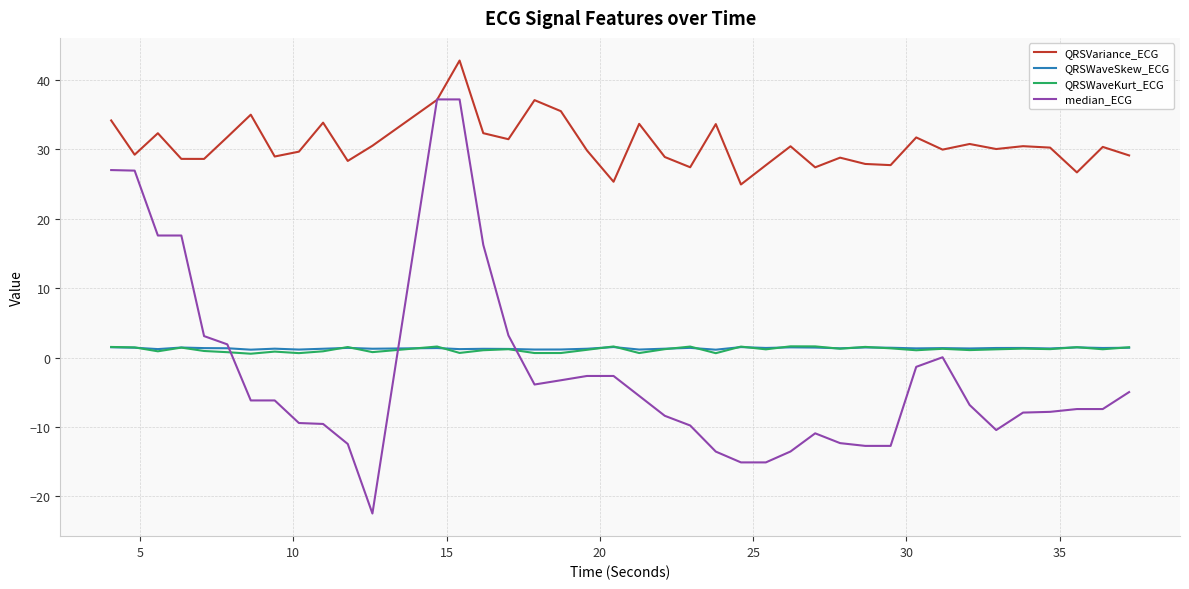

What is the smallest value displayed?

-22.5